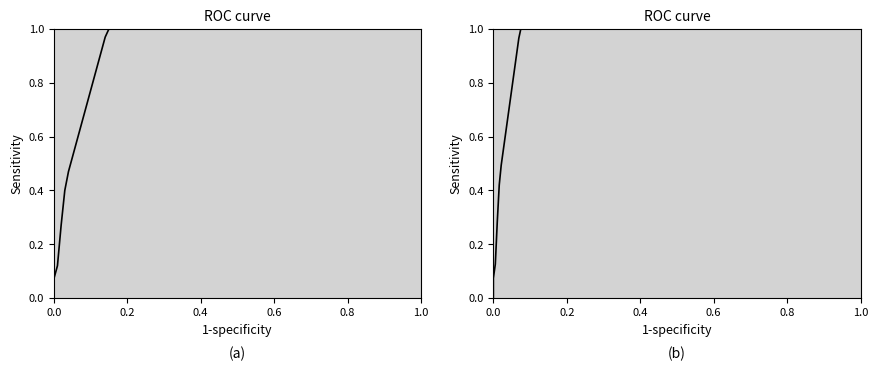

How many positive values are there?

17